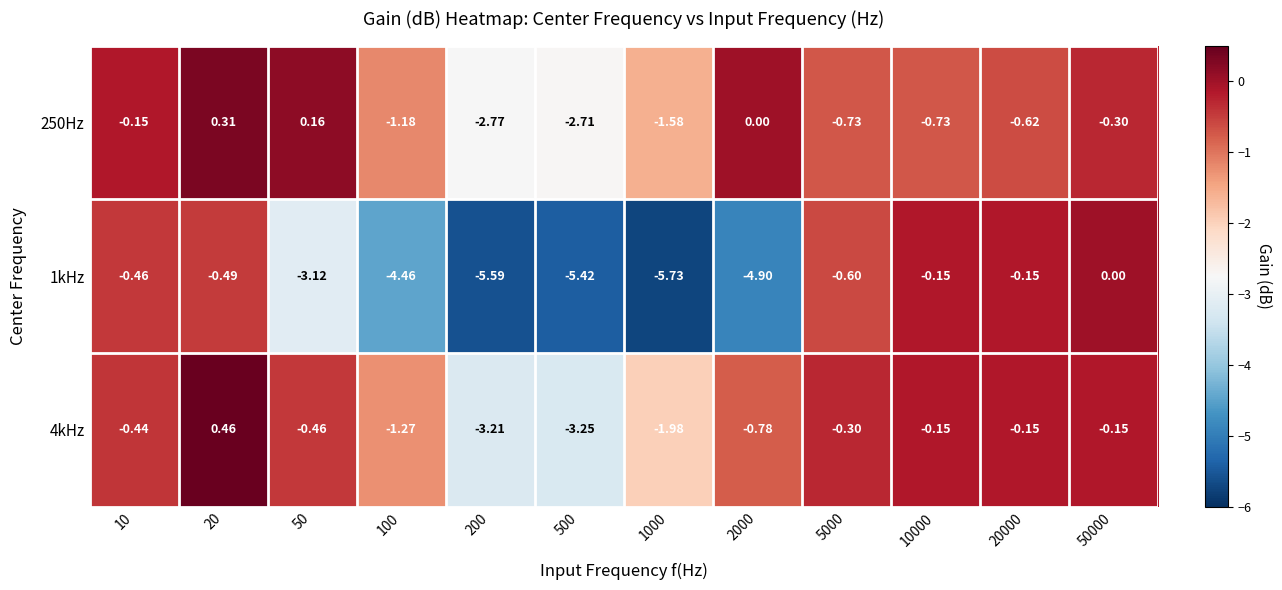

Is the value of 4kHz at 1000 greater than the value of 250Hz at 5000?

No